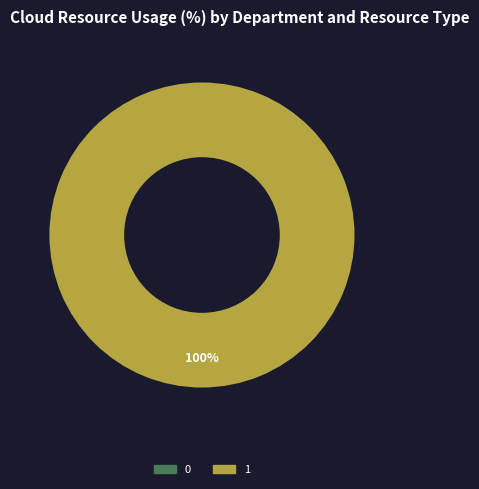

To the nearest percent, what is the combined percentage of 1 and 0?

100%